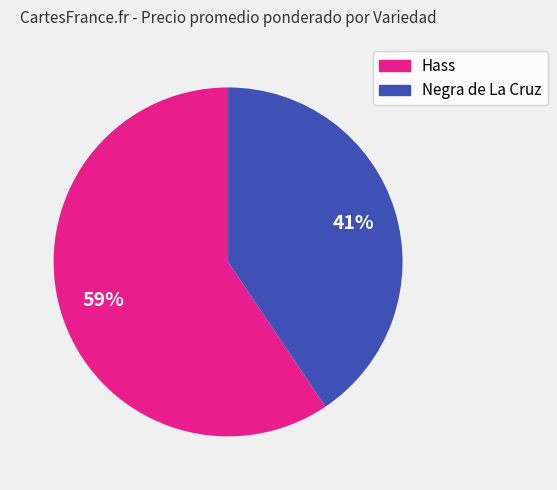

Which category has the biggest portion of the pie?

Hass